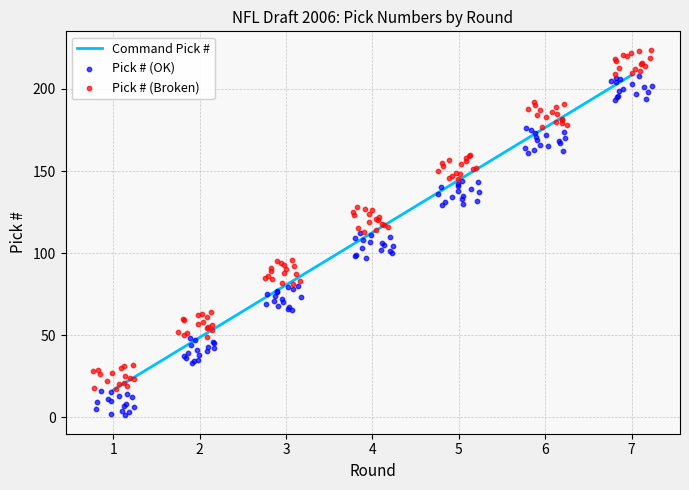

What is the total value across all series at 6?

834.0